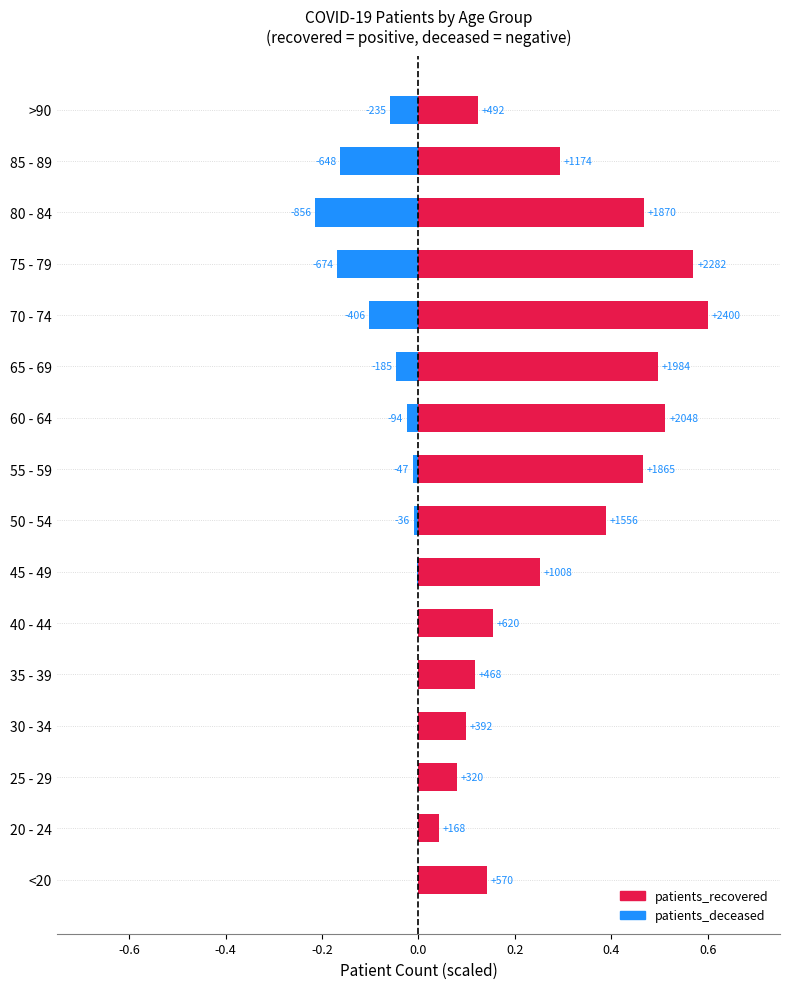

What position from the right is 55 - 59?

8